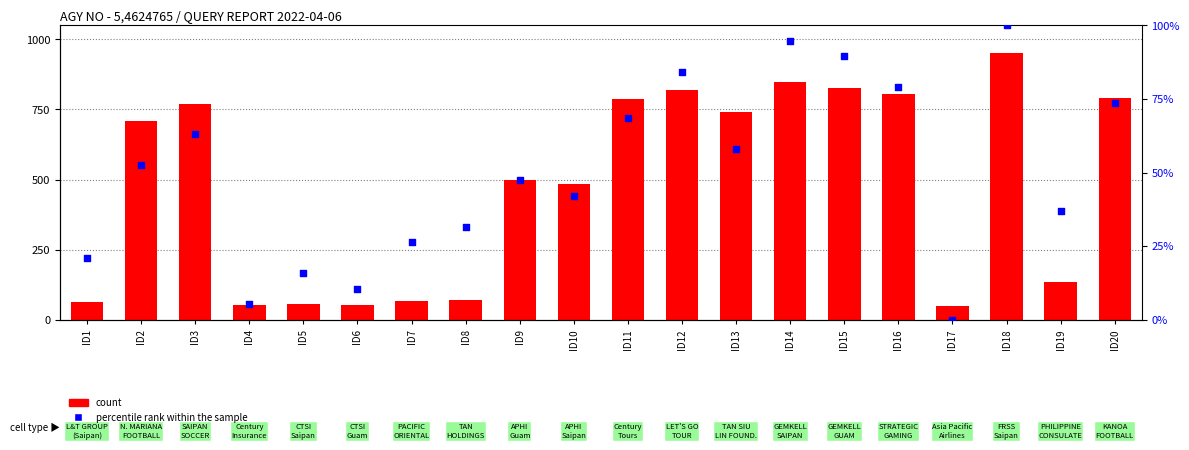

At how many categories does at least one series exceed 913?

1